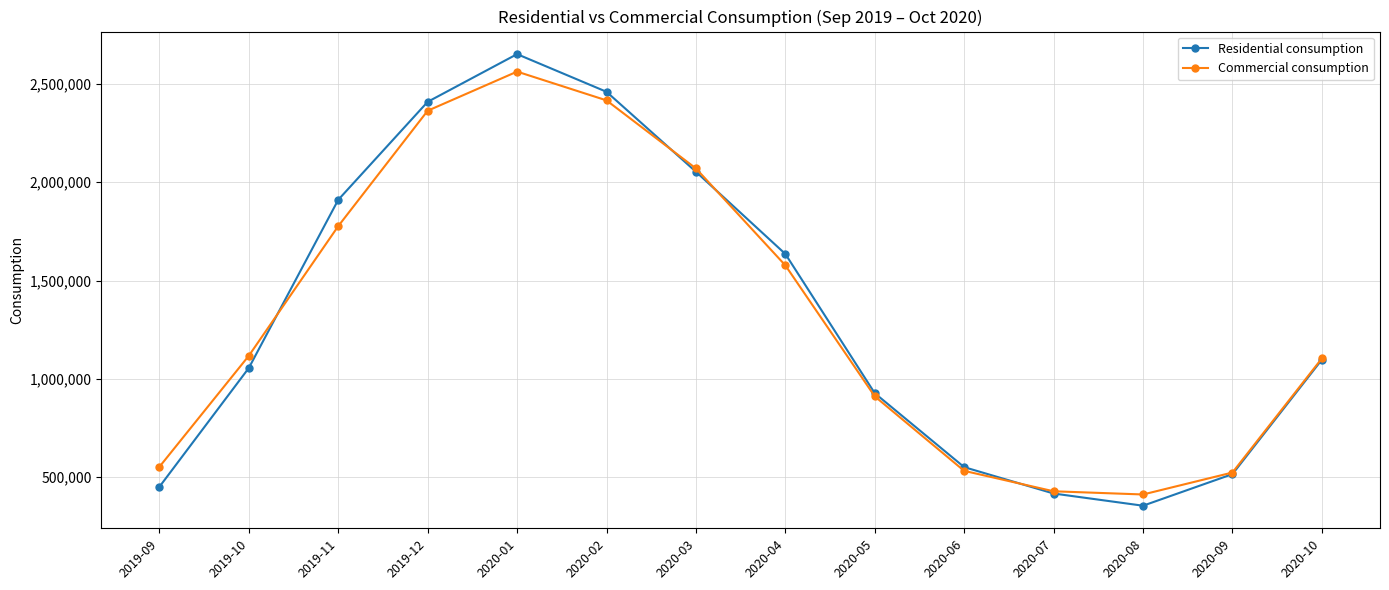

Is this an area chart (filled region under the line)?

No